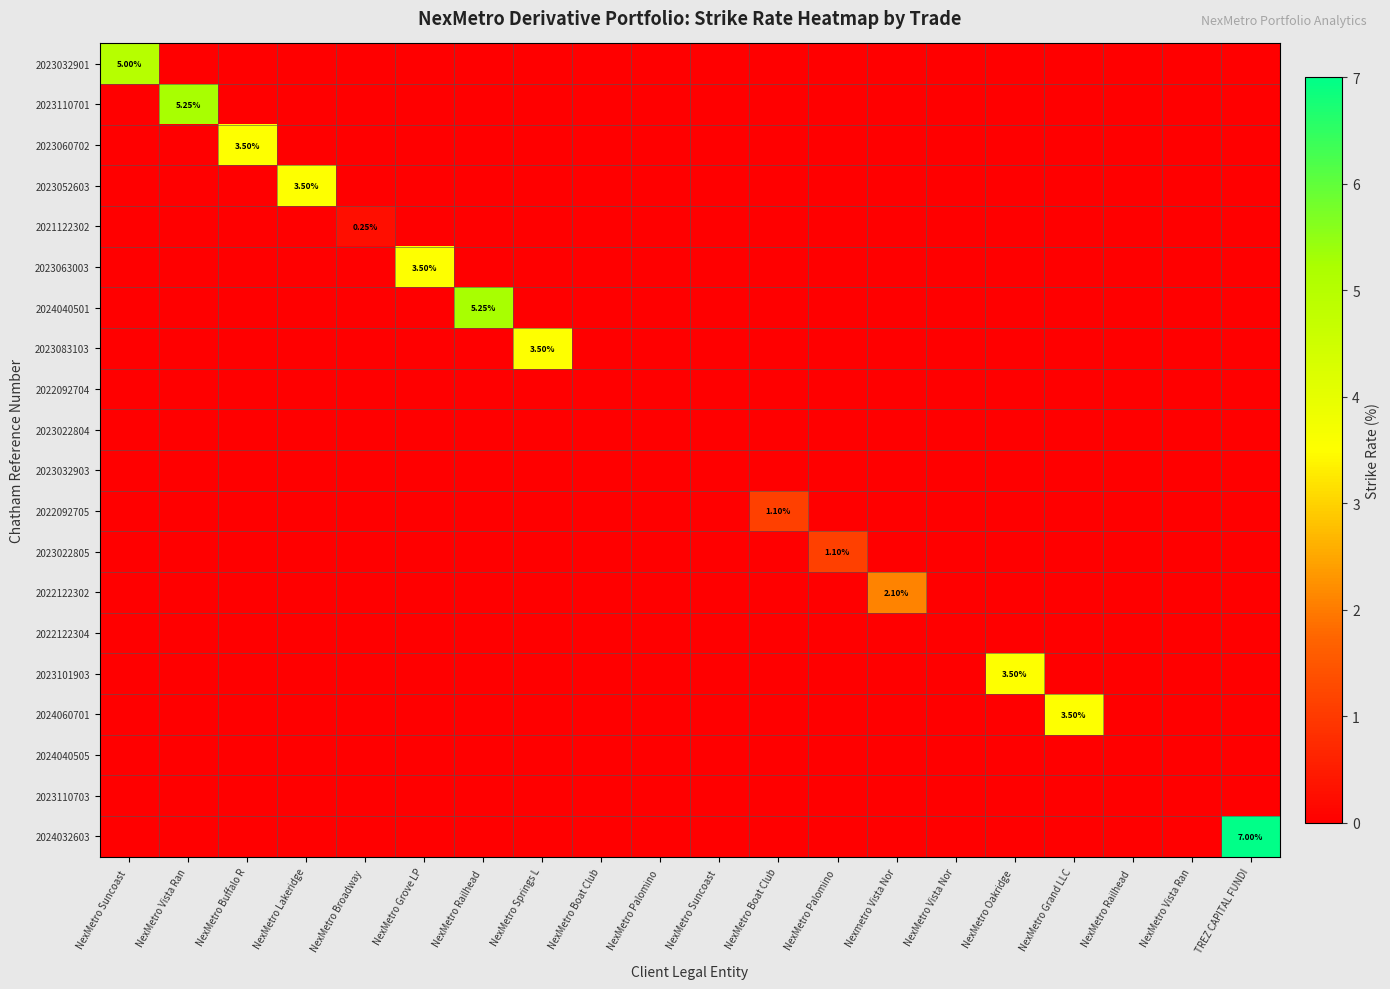

Which series has the largest range (max minus min)?

2024032603